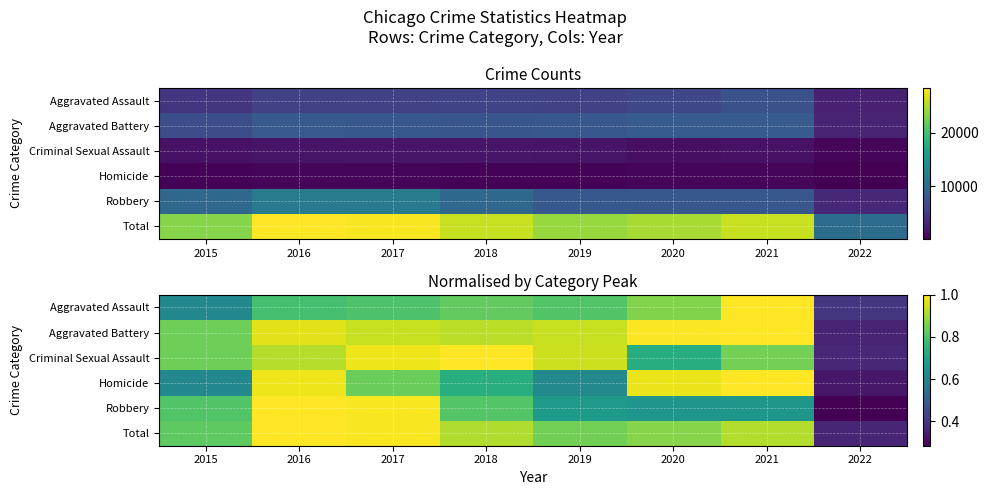

What is the total value across all series at 2020?

5.1